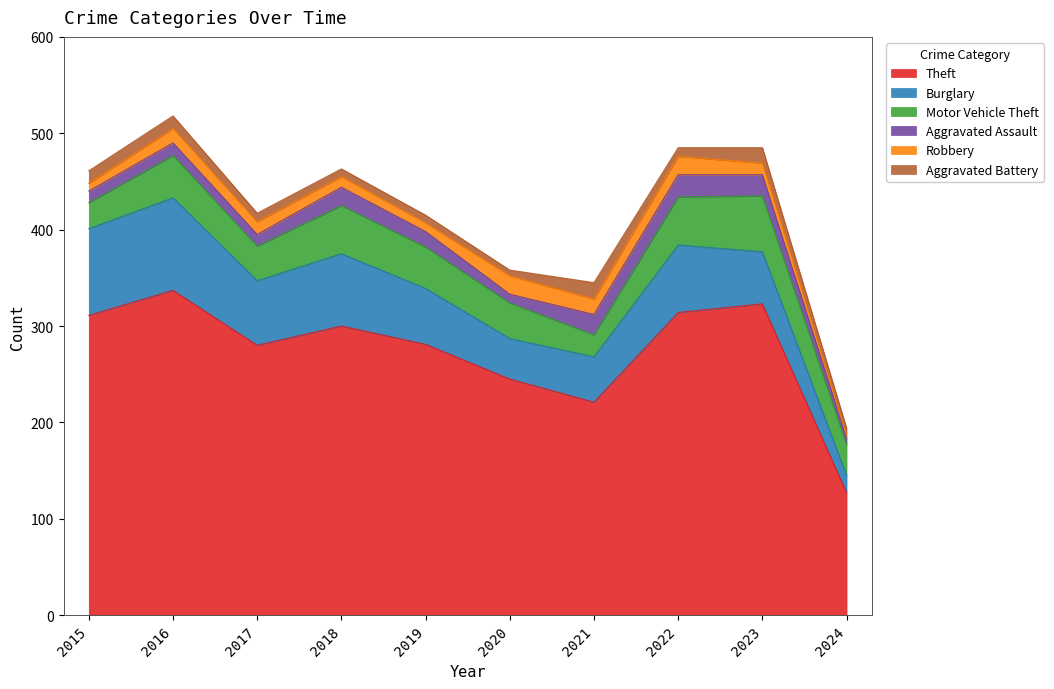

Does the chart display data point markers on the line(s)?

No